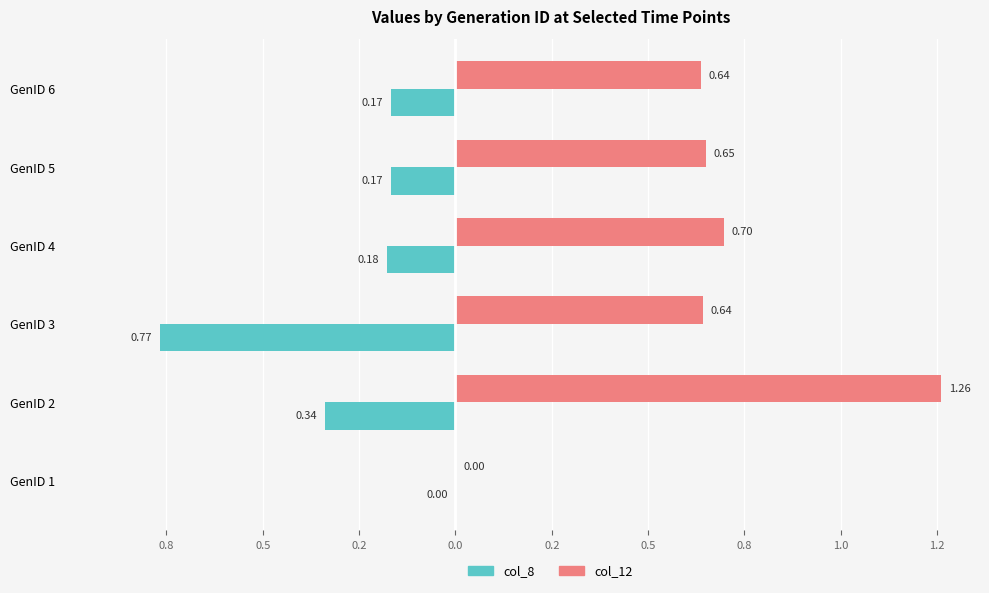

What are all the series names shown in the legend?

col_8, col_12